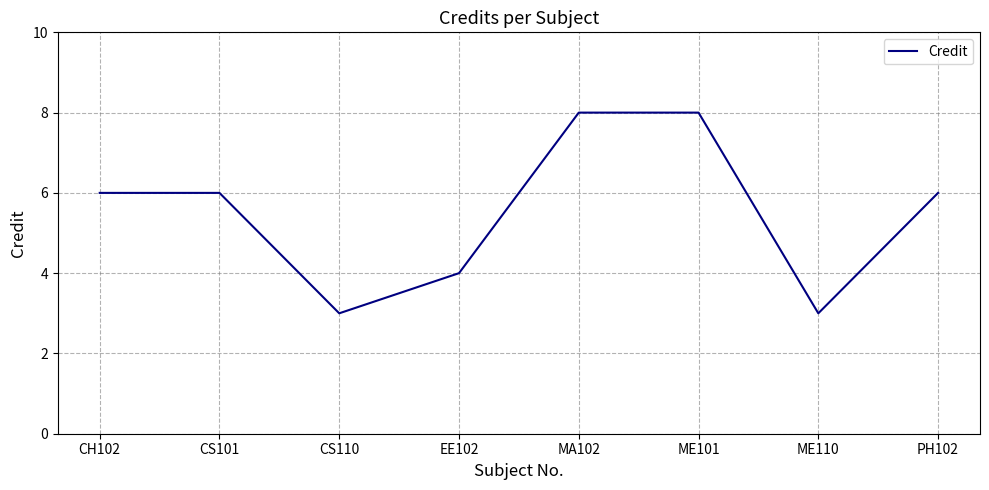

Count the number of data series in this chart.

1